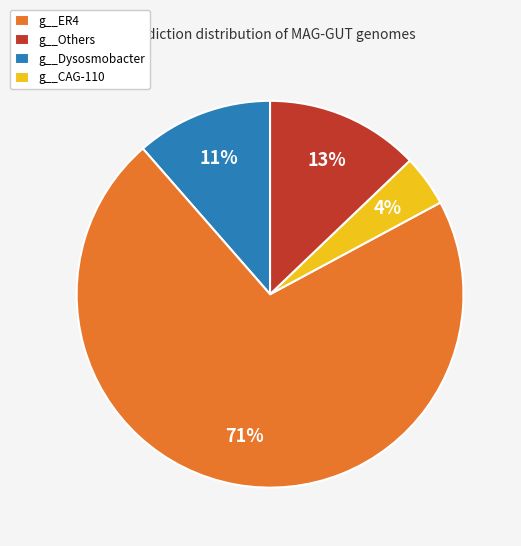

To the nearest percent, what portion does g__ER4 represent?

11%